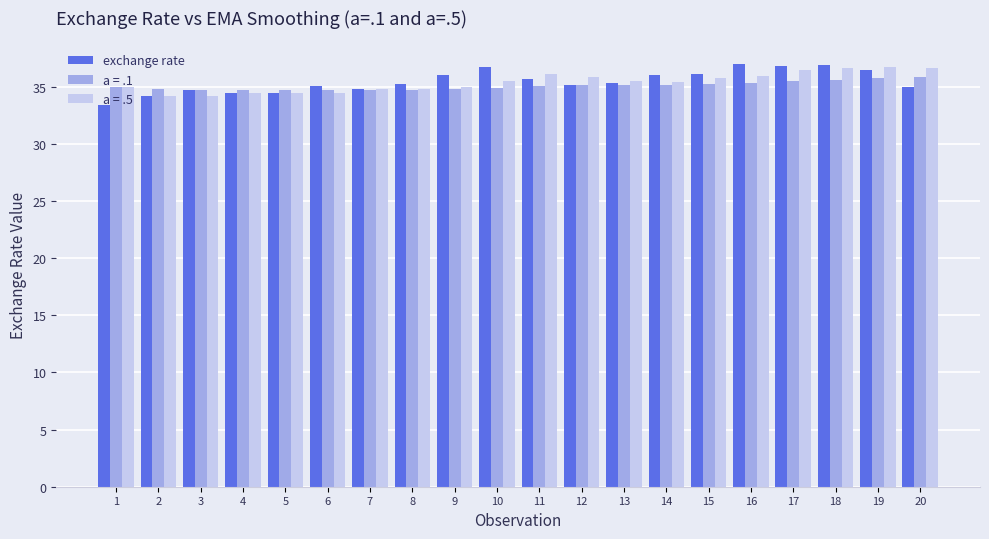

What is the greatest value displayed?

37.0